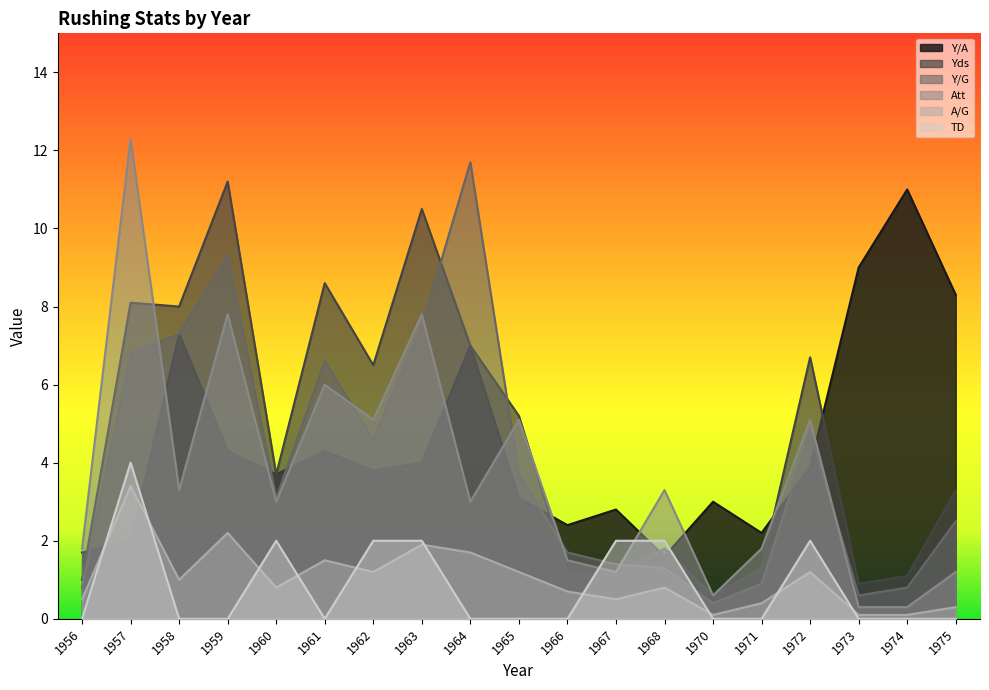

What is the difference between the second highest and second lowest values in the Yds series?

9.6